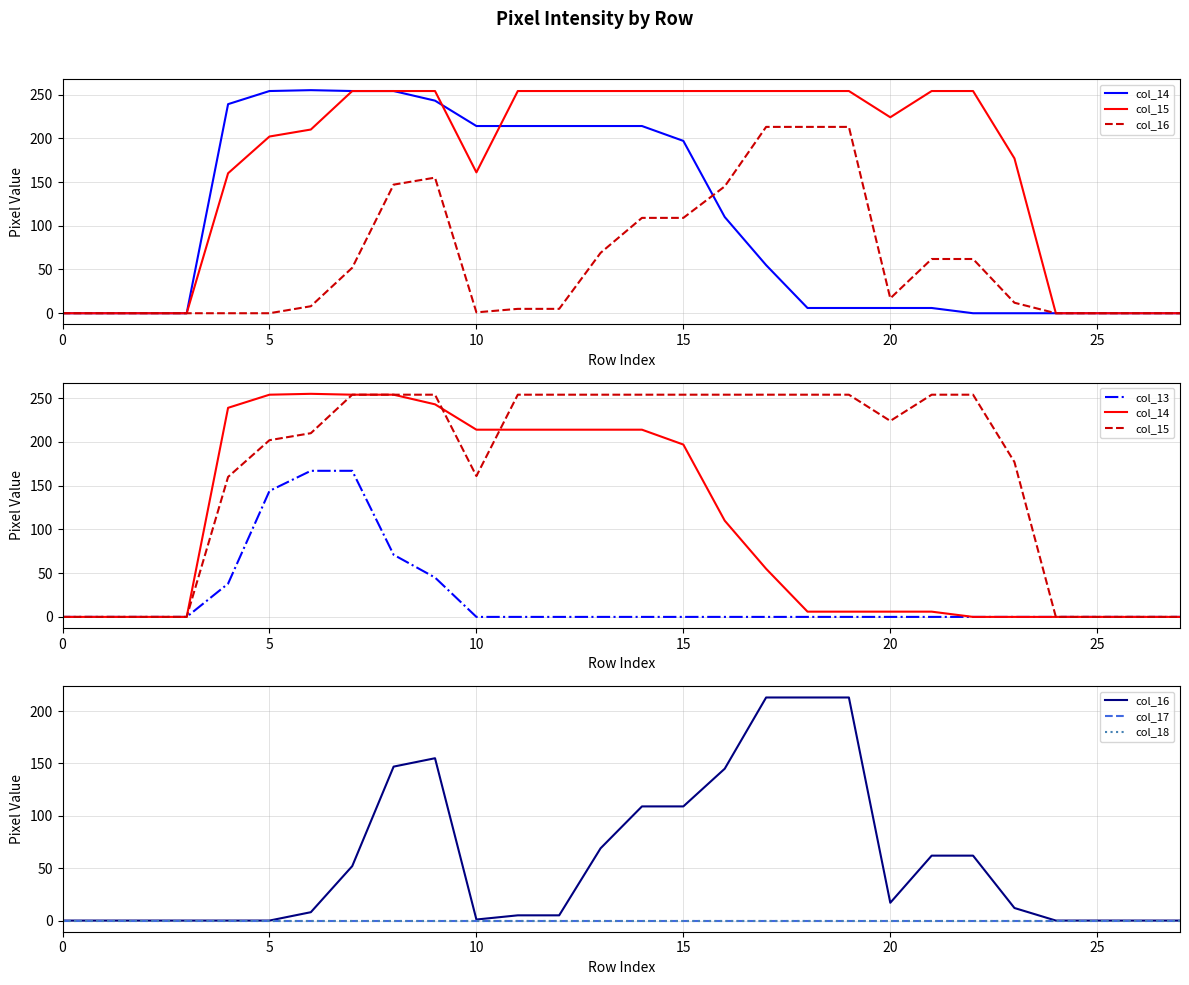

What is the highest value of the col_14 series?

255